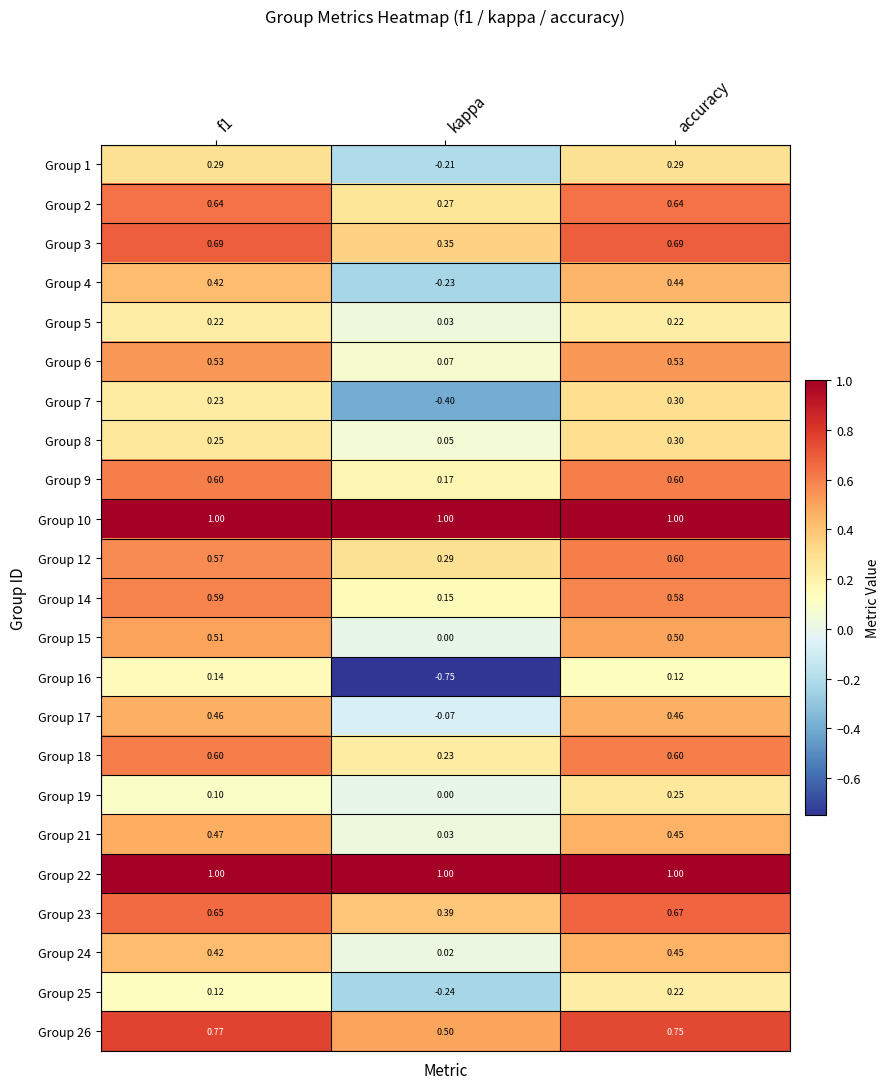

At which label does Group 25 reach its minimum?

kappa